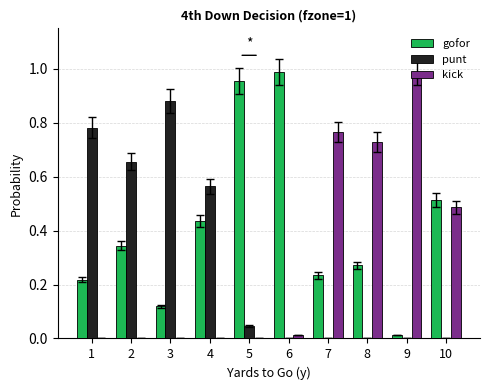

Which category has the highest value in the punt series?

3